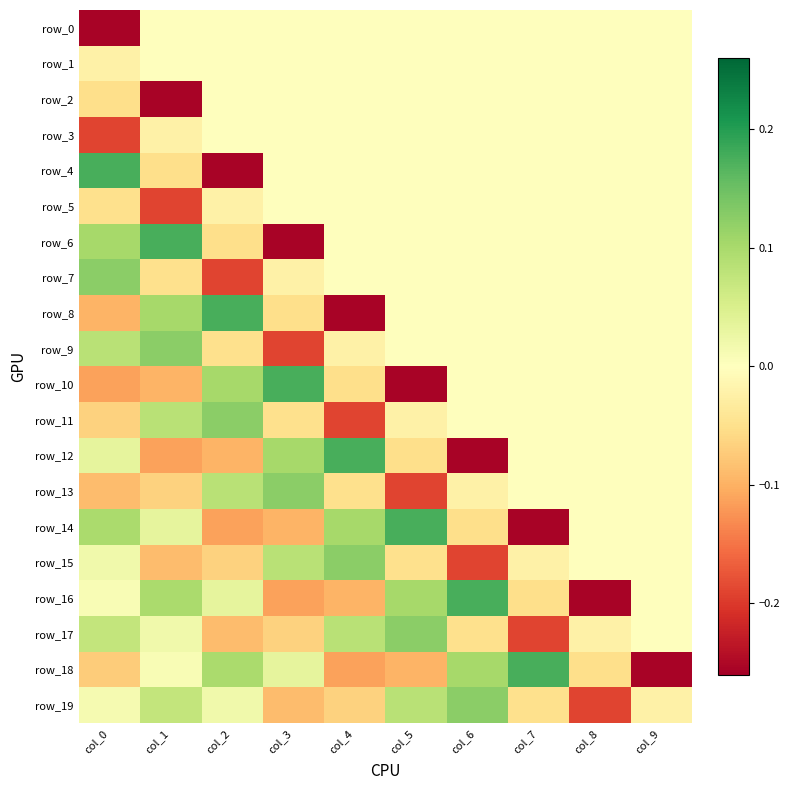

The row_12 series shows 0.1 at col_3. True or false?

True